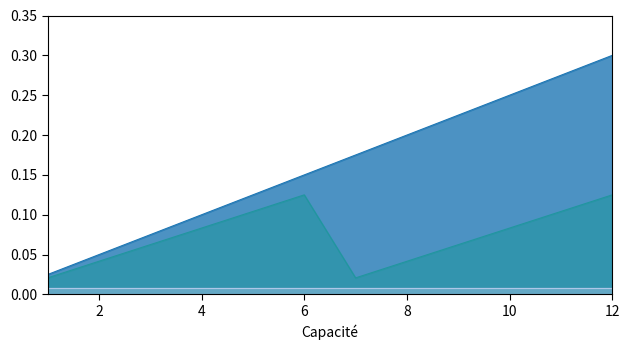

Does the chart display data point markers on the line(s)?

No